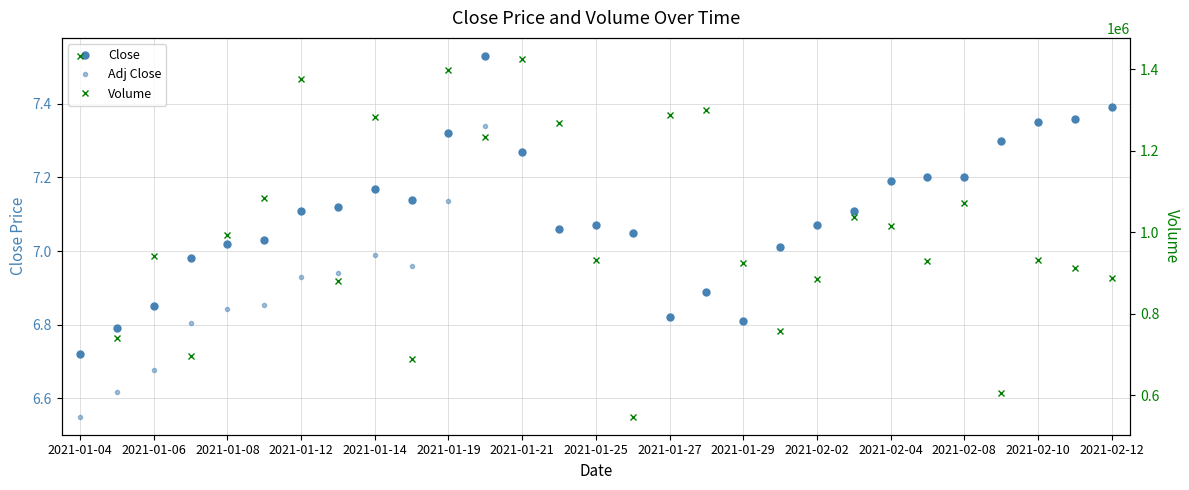

What are all the series names shown in the legend?

Close, Adj Close, Volume